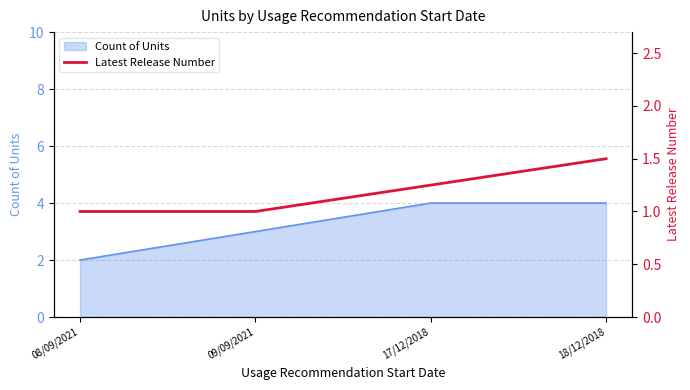

The Count of Units series shows 4 at 17/12/2018. True or false?

True